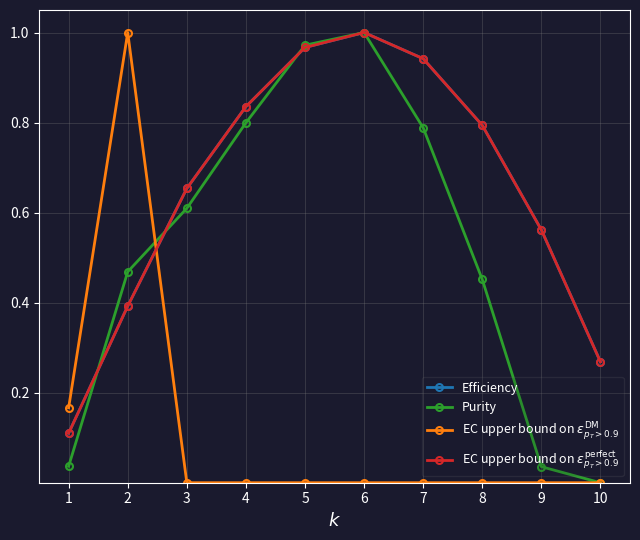

Between 1 and 5, which series saw the biggest shift?

Purity